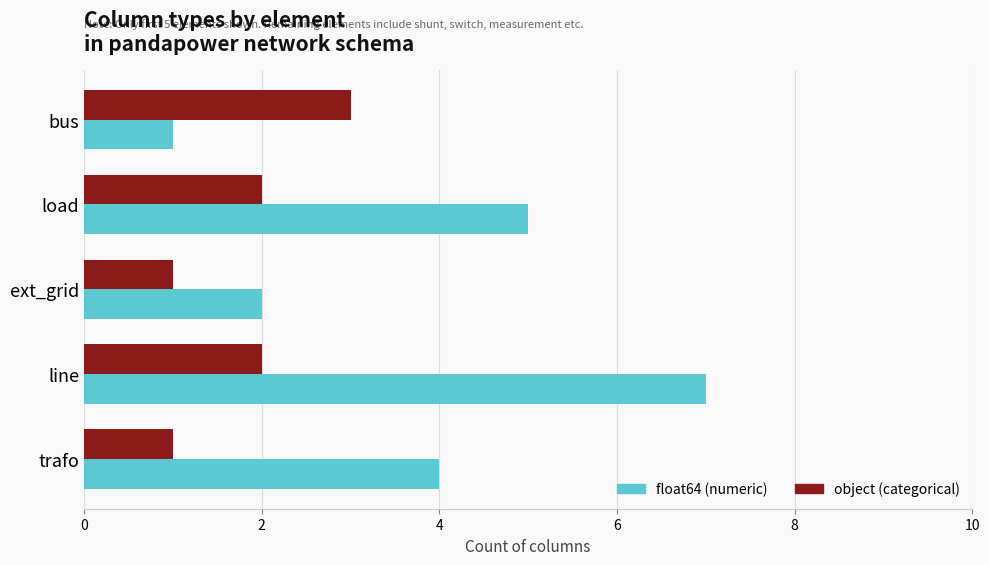

What is the spread (max minus min) of values at load?

3